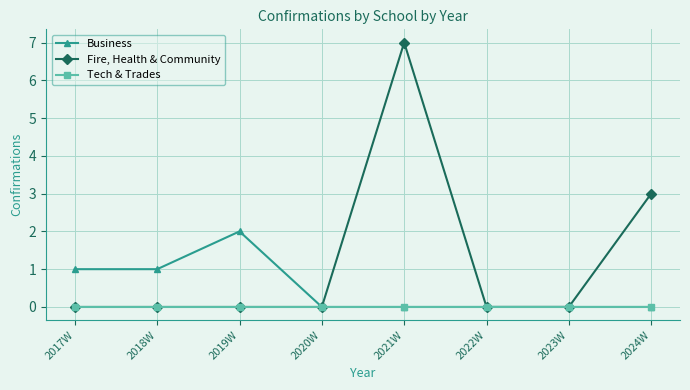

At which category is the sum across all series the highest?

2021W